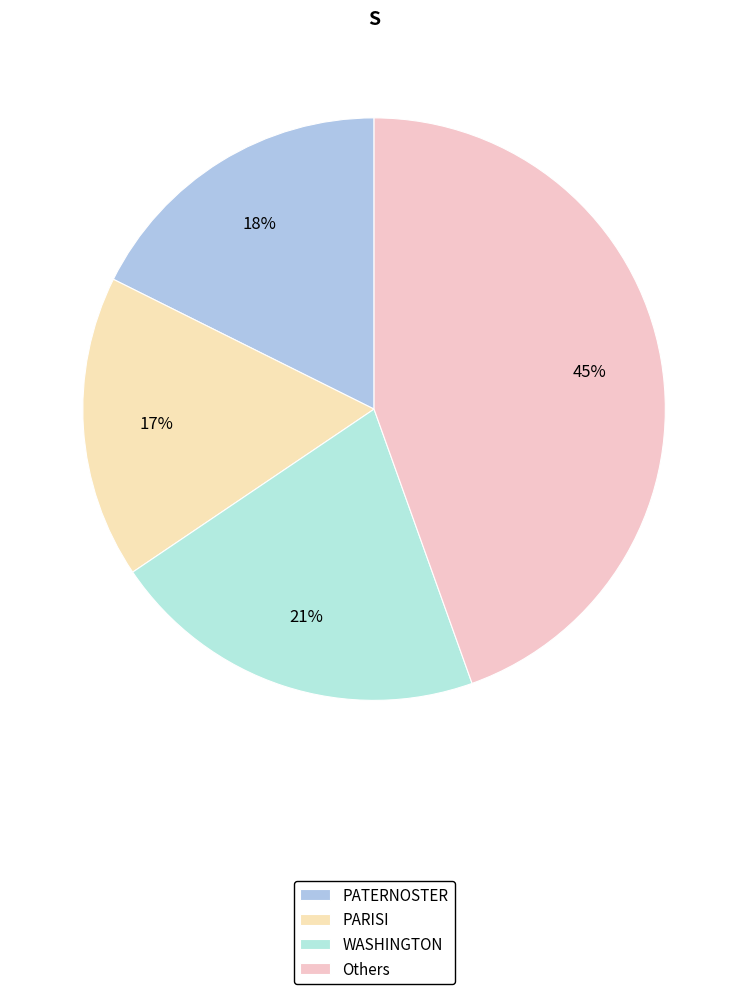

What is the largest slice in the pie chart?

Others